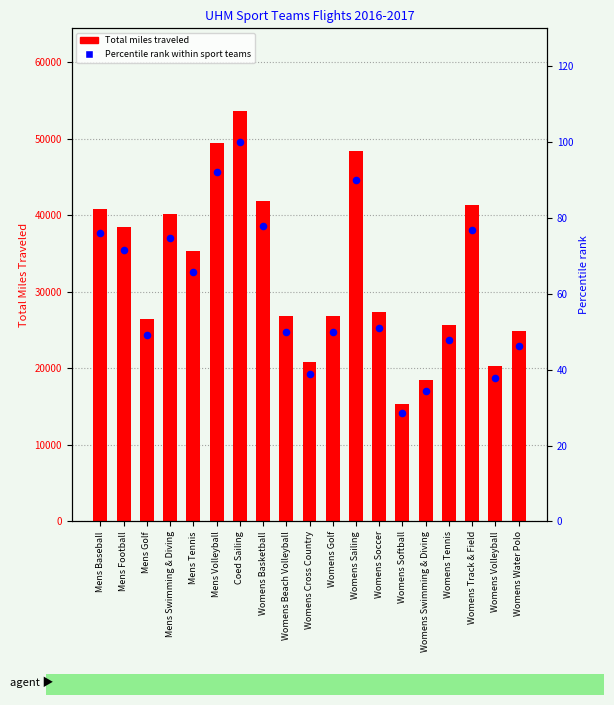

Which series reaches the minimum Y coordinate?

Percentile rank within sport teams